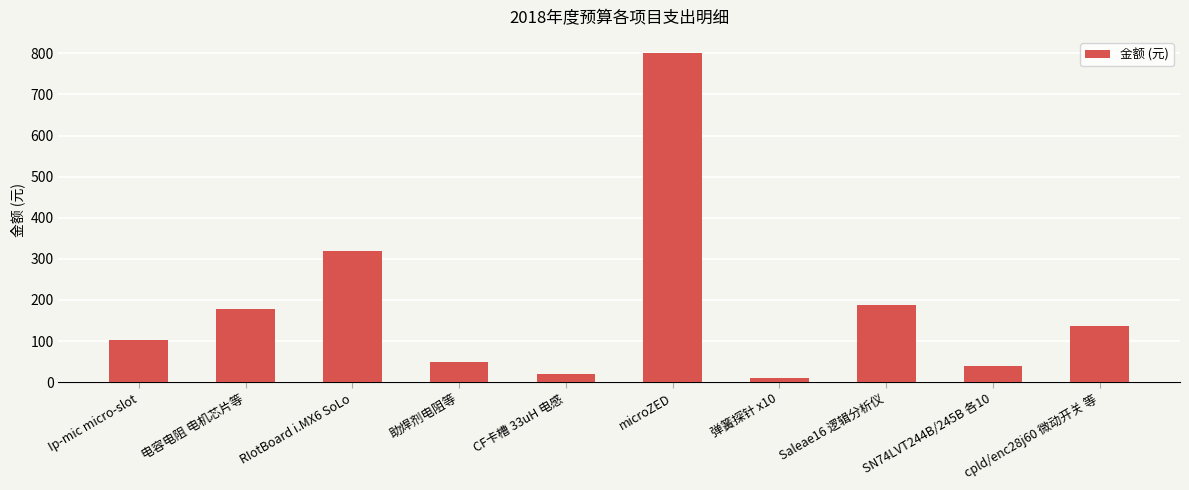

Is it true that the value at microZED is 800?

True